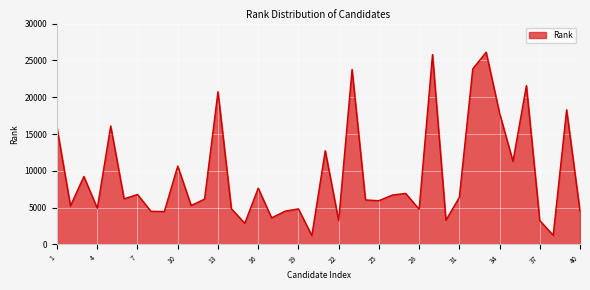

Does the chart display data point markers on the line(s)?

No